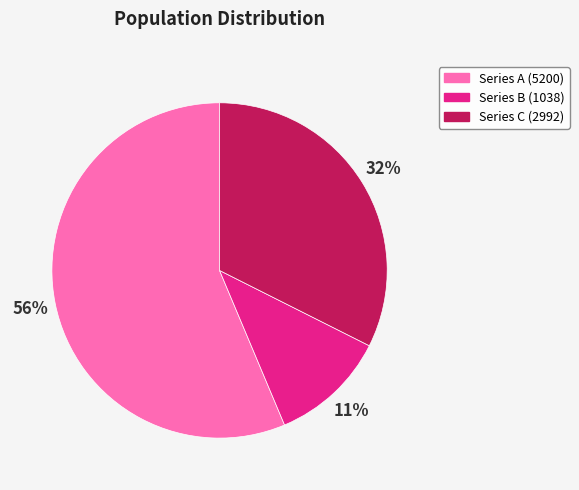

Count the number of slices in the pie.

3